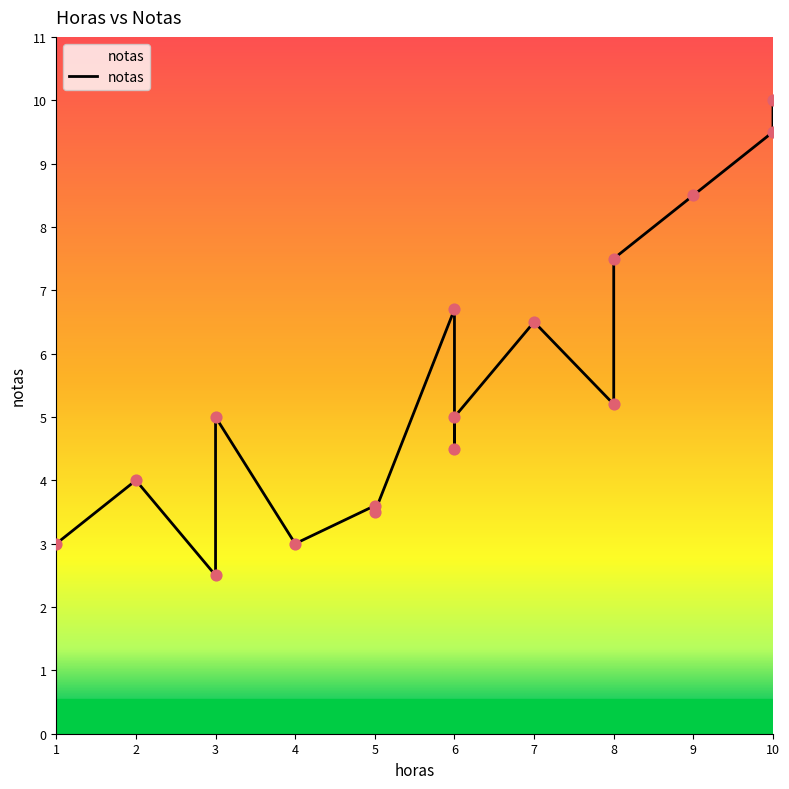

Between 9 and 6, which is larger?

9